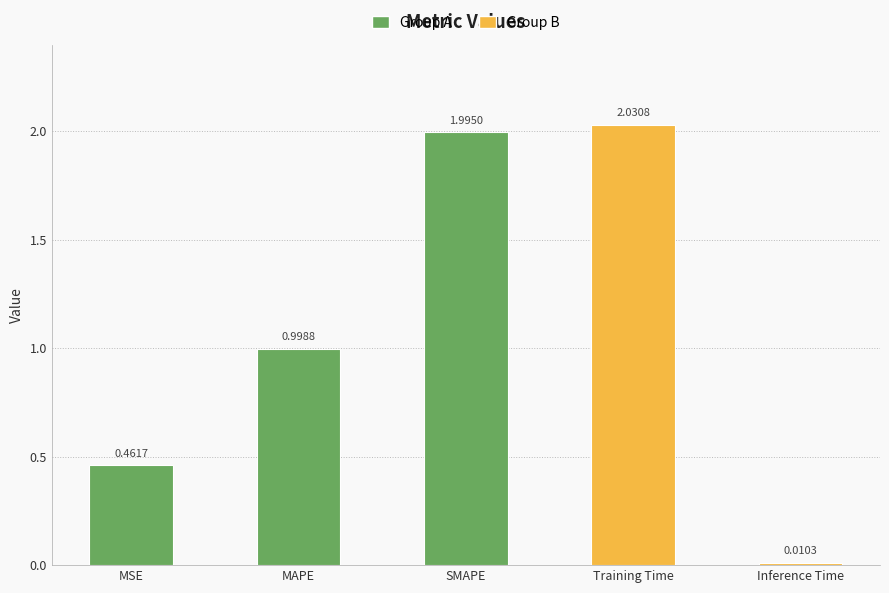

Rank the categories by value from highest to lowest.

Training Time, SMAPE, MAPE, MSE, Inference Time